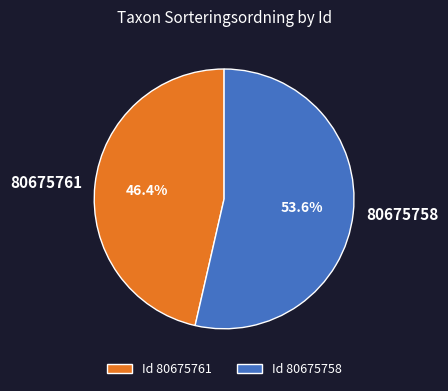

To the nearest percent, what portion does 80675761 represent?

46%